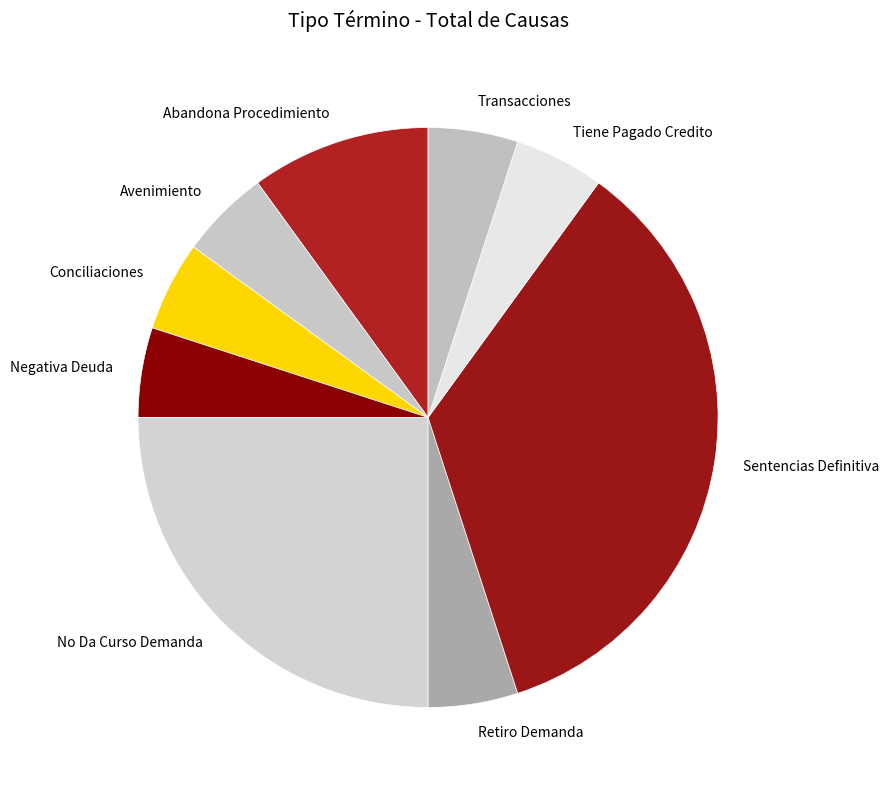

True or false: Retiro Demanda accounts for 5% of the total.

True